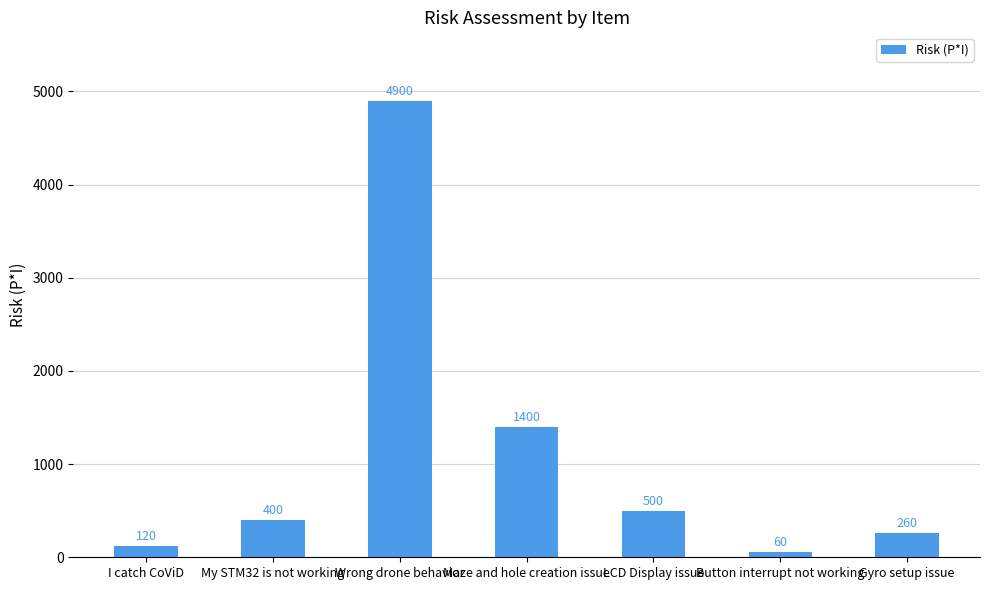

List the labels in order of value, largest first.

Wrong drone behavior, Maze and hole creation issue, LCD Display issue, My STM32 is not working, Gyro setup issue, I catch CoViD, Button interrupt not working